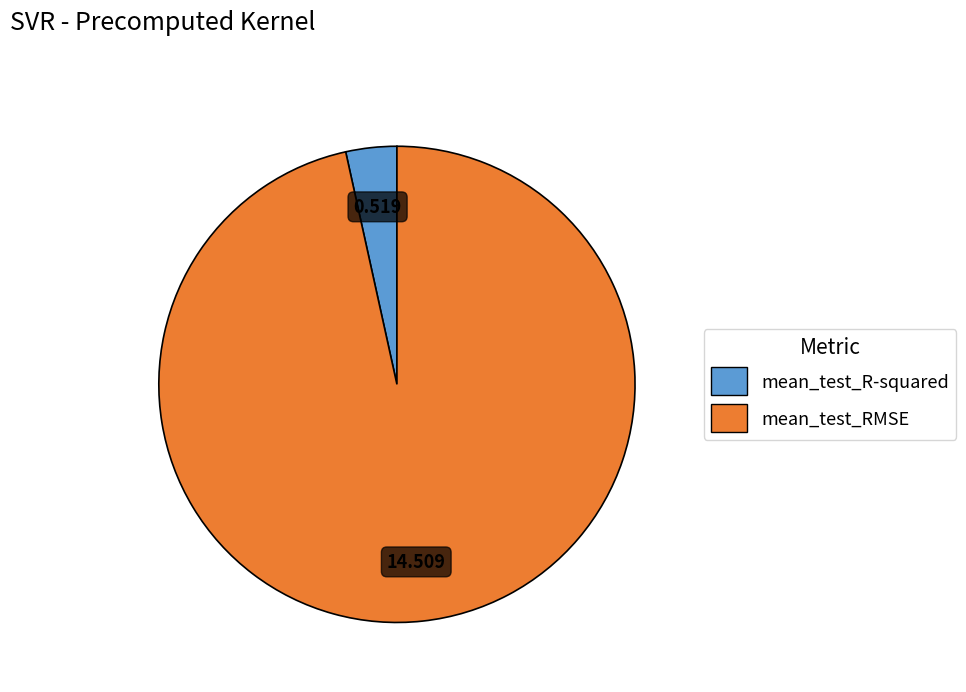

Which category accounts for the majority?

mean_test_RMSE